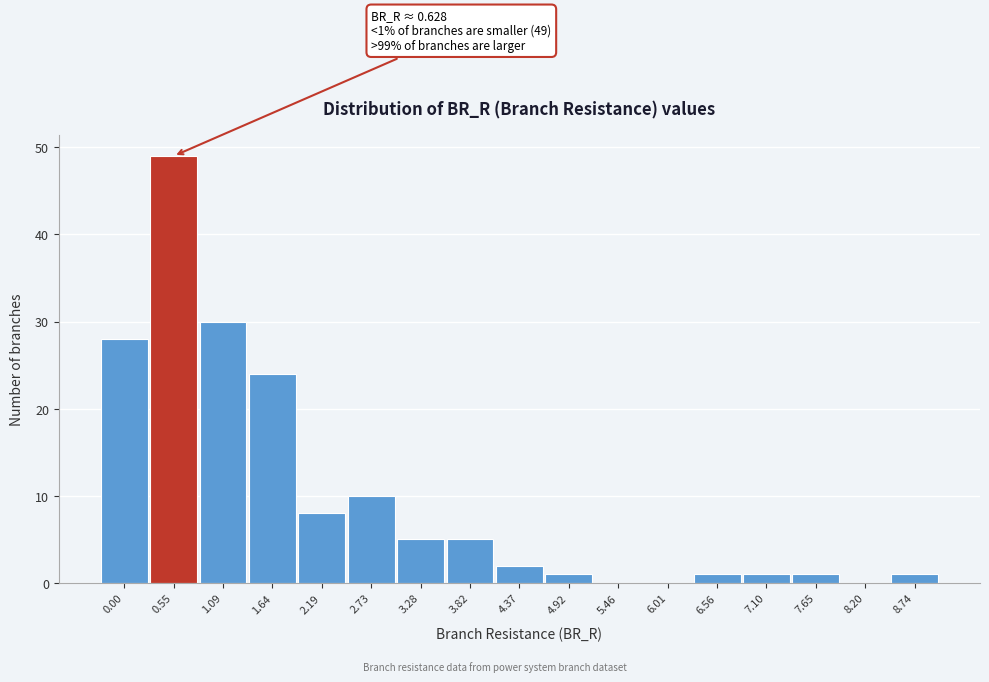

Reading right to left, transcribe all the data shown in this chart.

8.74=1	8.20=0	7.65=1	7.10=1	6.56=1	6.01=0	5.46=0	4.92=1	4.37=2	3.82=5	3.28=5	2.73=10	2.19=8	1.64=24	1.09=30	0.55=49	0.00=28